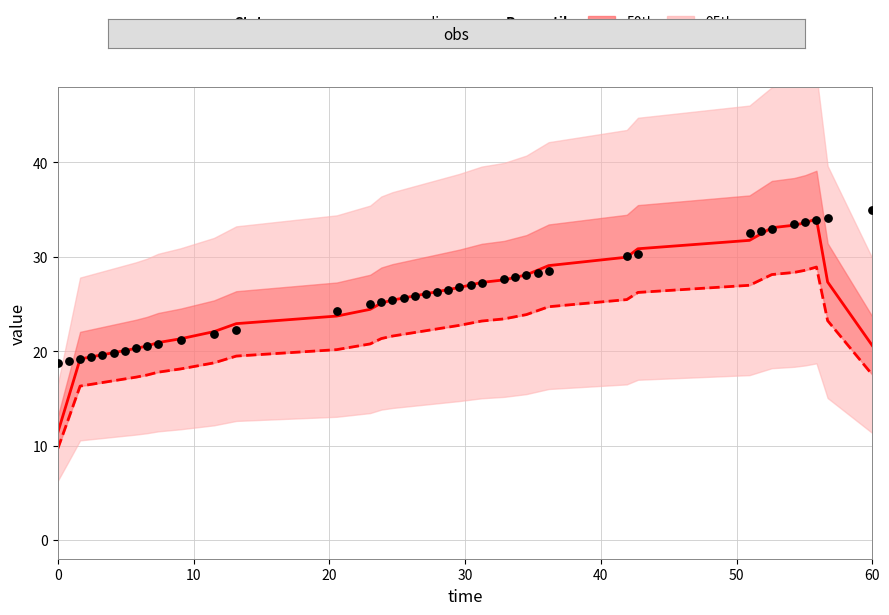

Which series contains the lowest Y value?

median